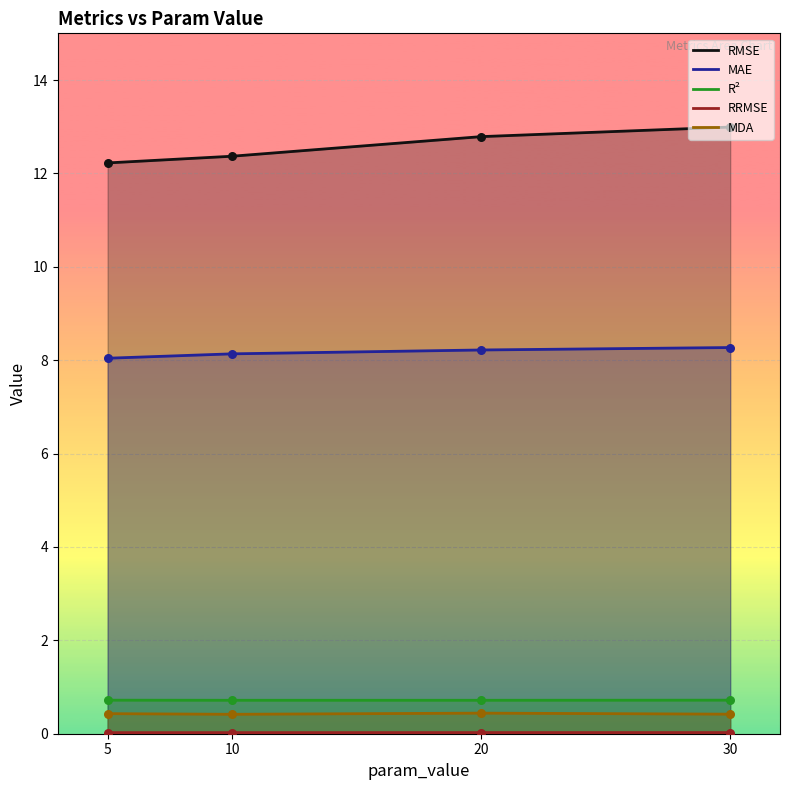

Which series has the largest total across all categories?

RMSE